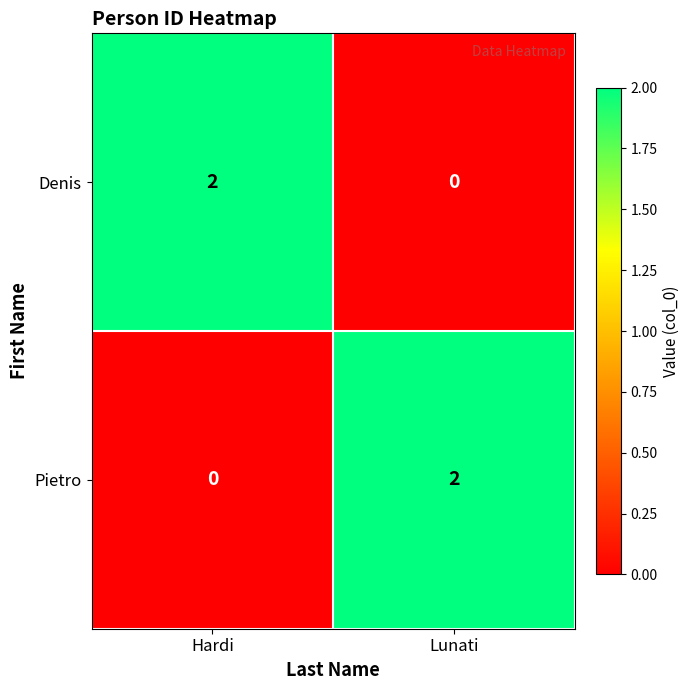

At which label is Pietro closest to 1?

Hardi